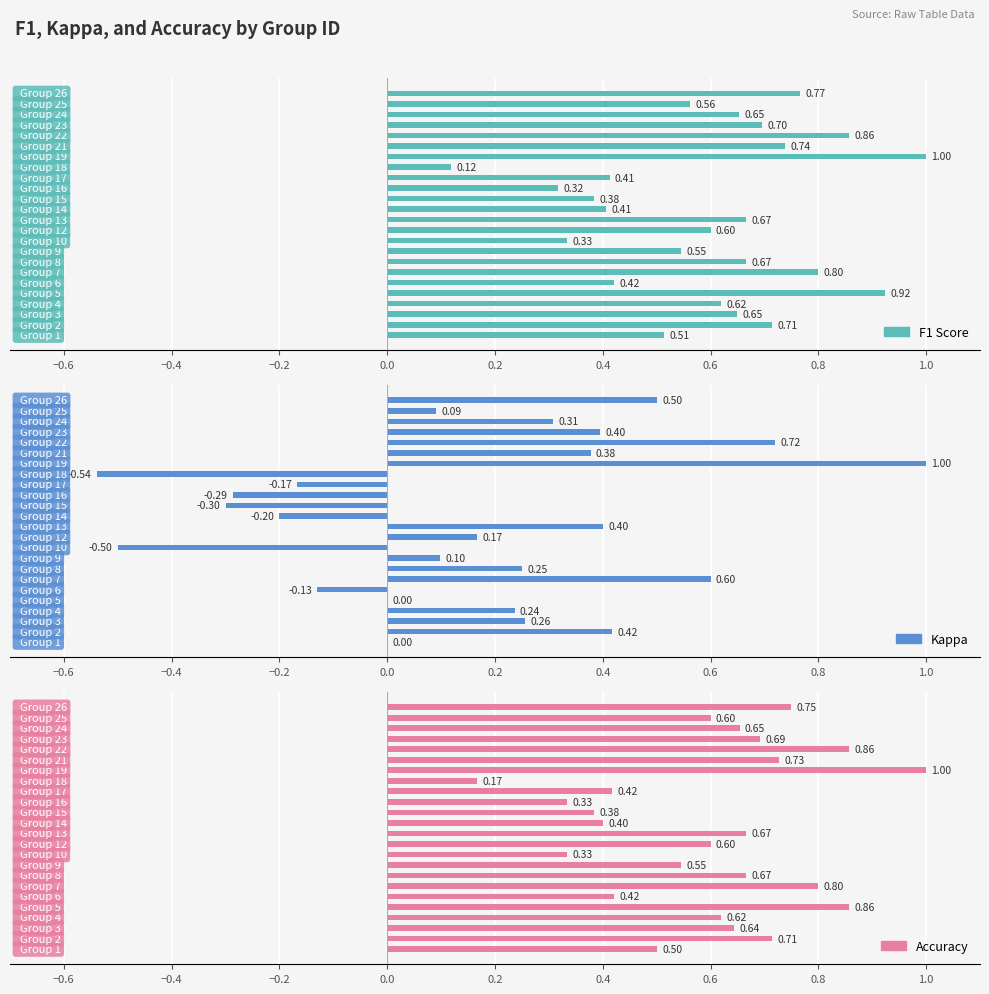

What is the sum of the Kappa values at 0.4 and 13?

0.3